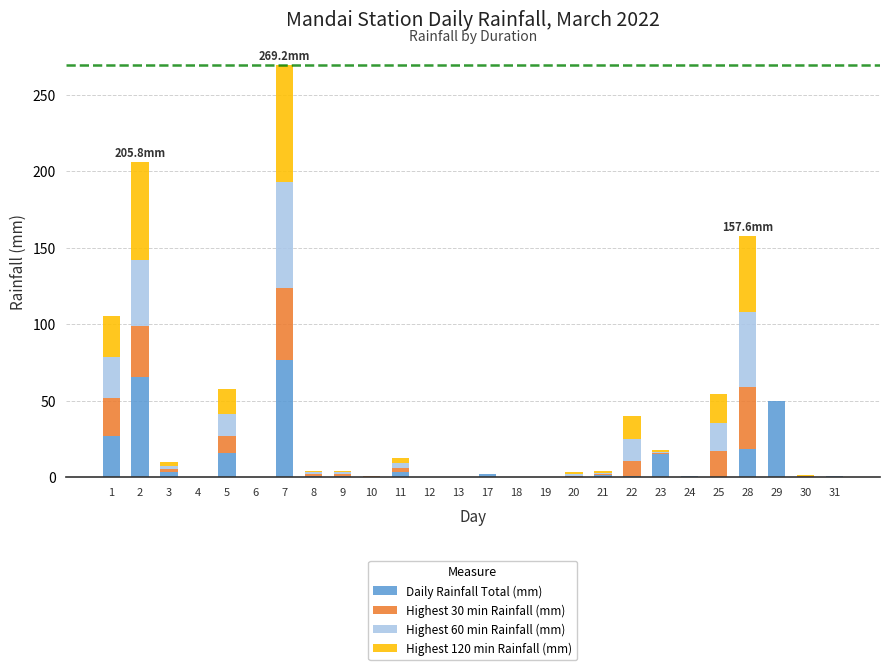

At which category is the sum across all series the highest?

7